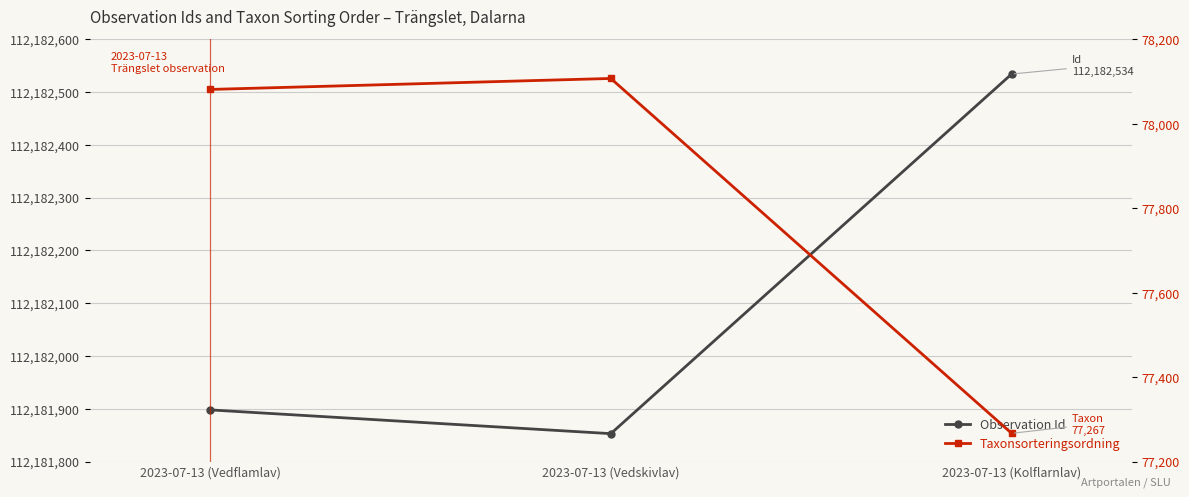

What is the lowest value of the Taxonsorteringsordning series?

77267